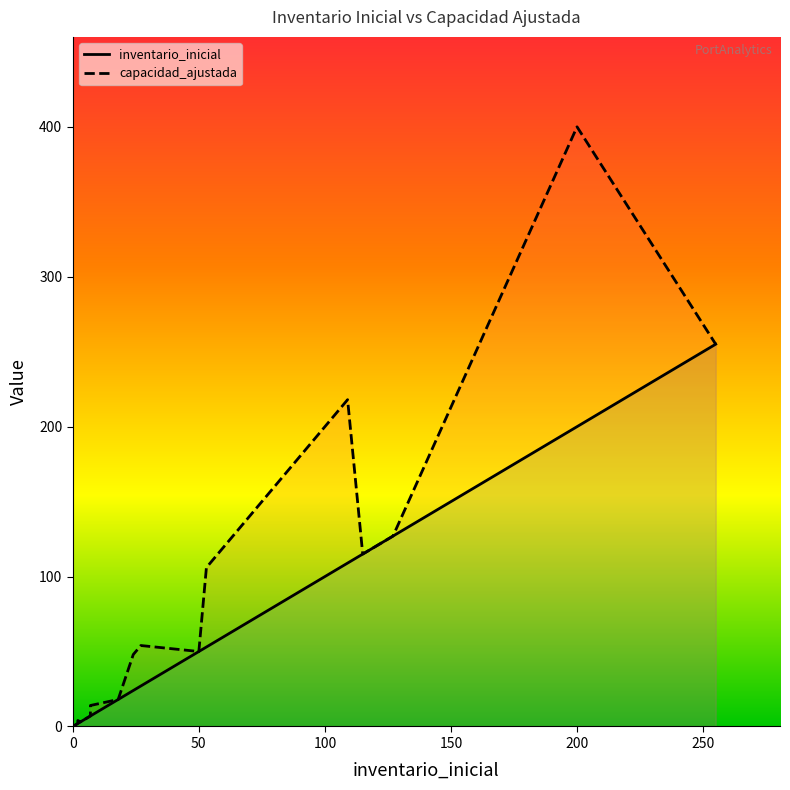

True or false: capacidad_ajustada and inventario_inicial cross at least once.

False